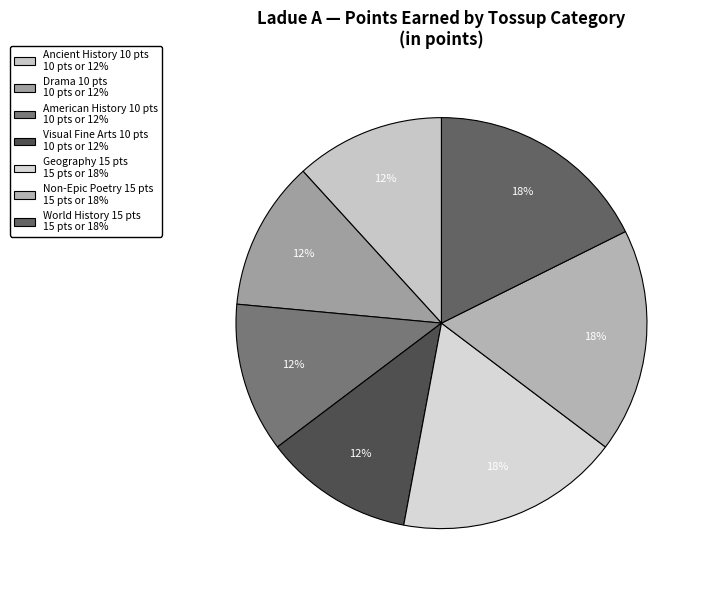

How many slices are in this pie chart?

7